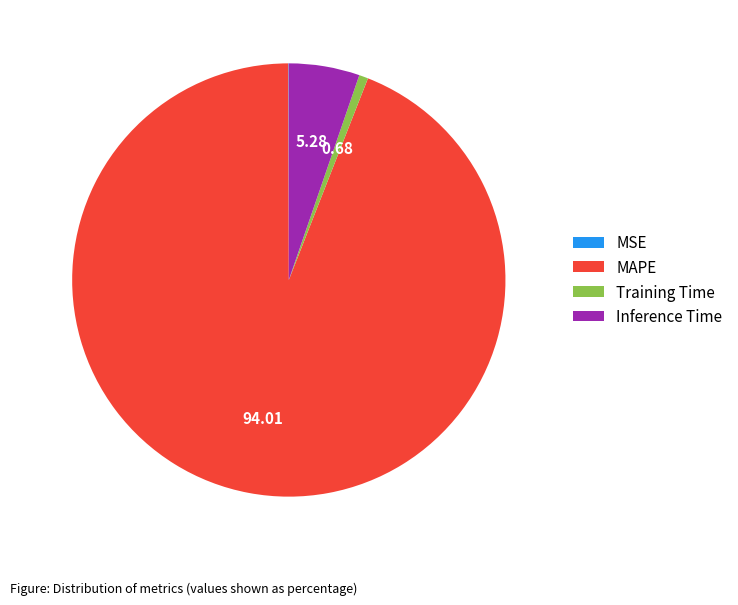

Which slice is the largest?

MAPE